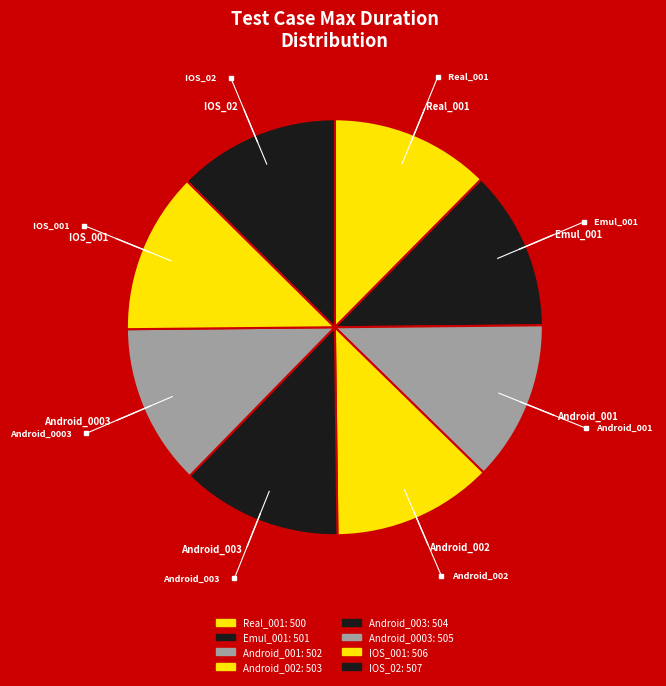

How many segments does this pie chart have?

8